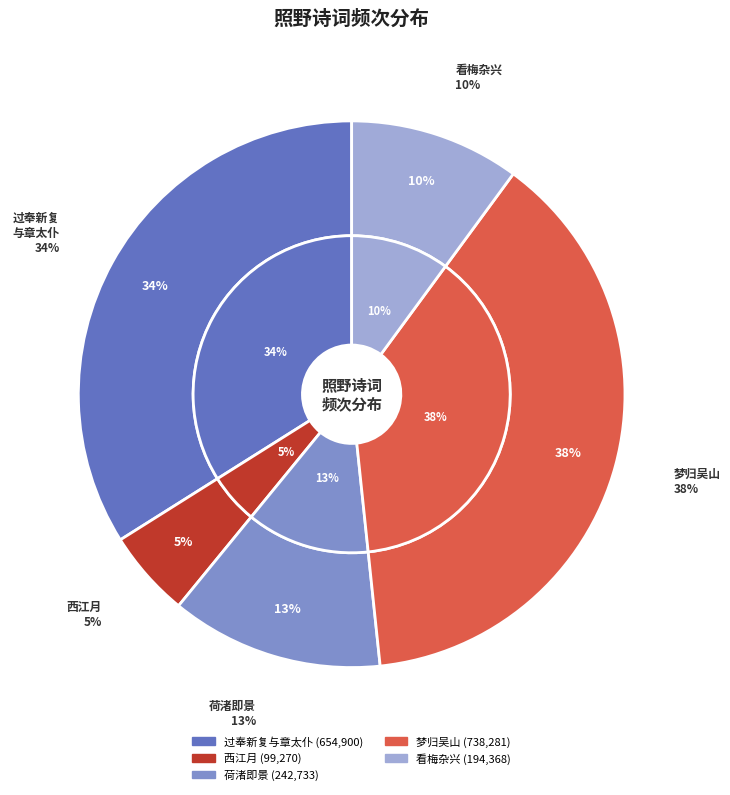

What is the ratio of the value at 西江月·照野弥弥浅浪 to the value at 荷渚即景·轩槛空明照野塘?

0.4